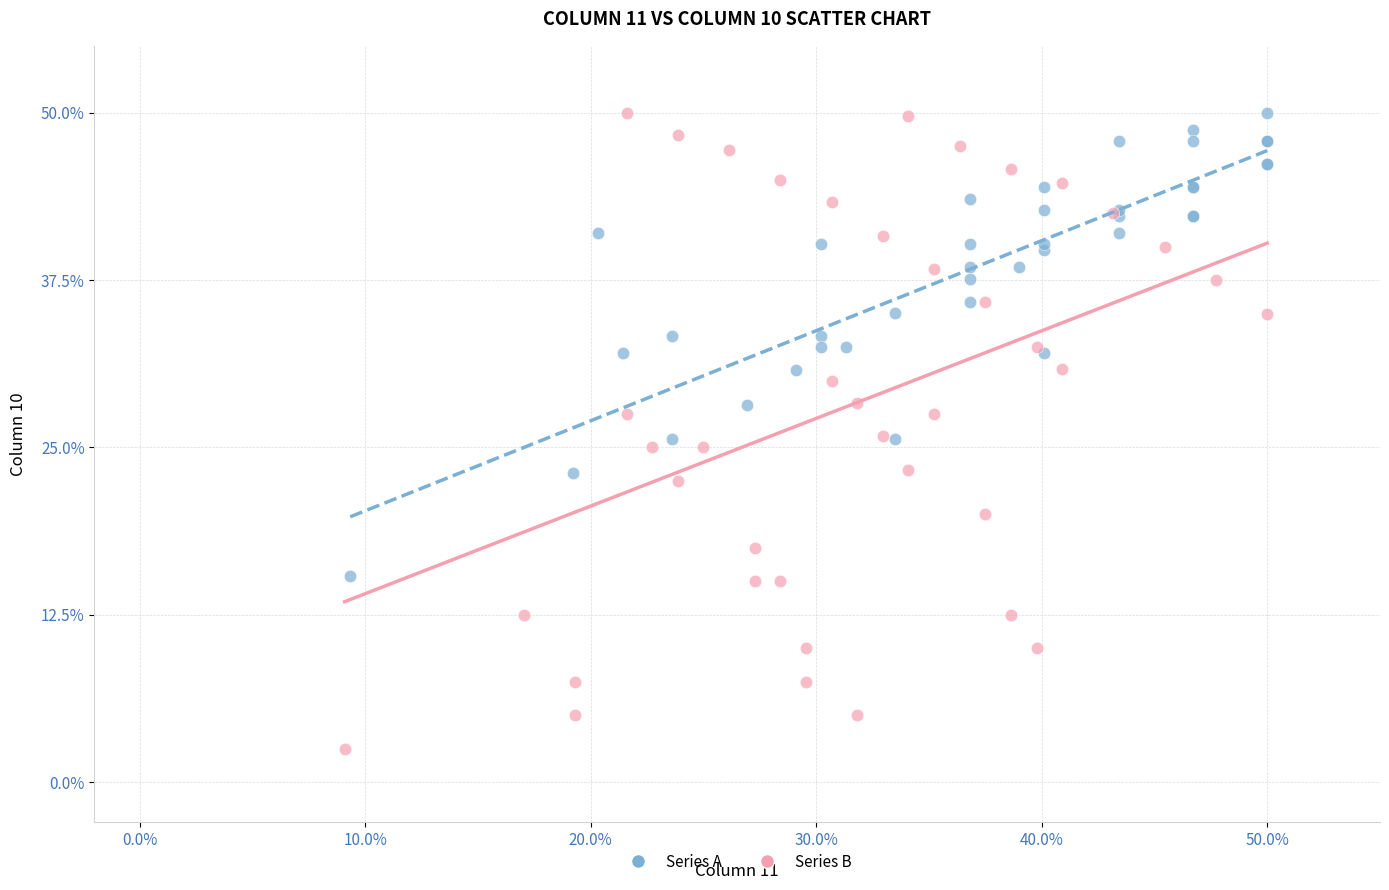

Which series has the widest spread of Y values?

Series B